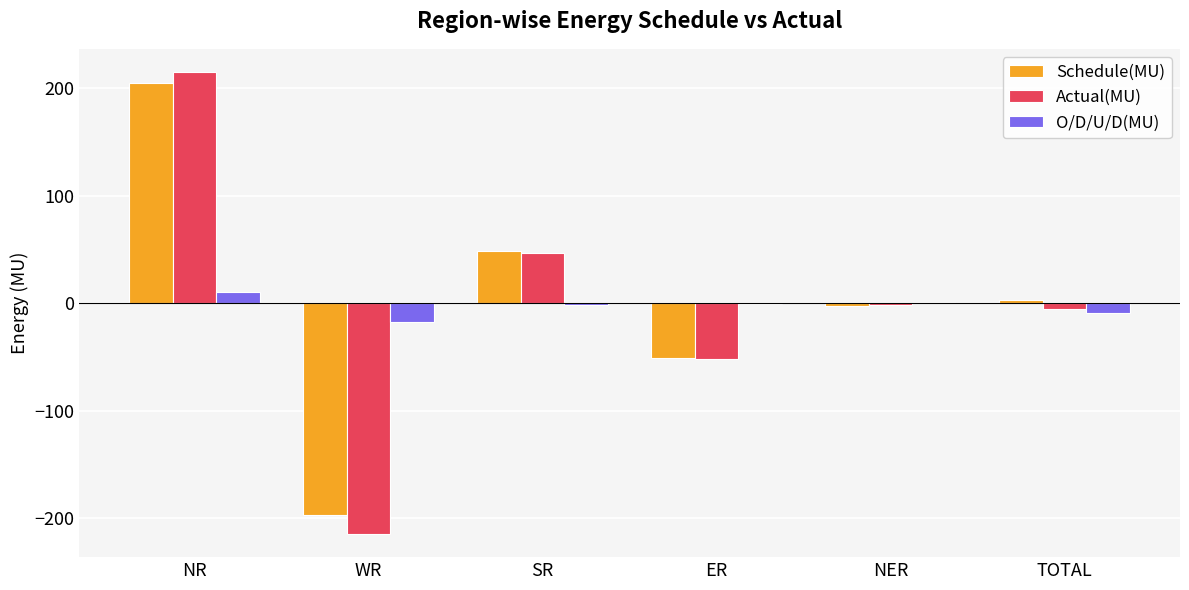

What is the total value across all series at WR?

-430.0